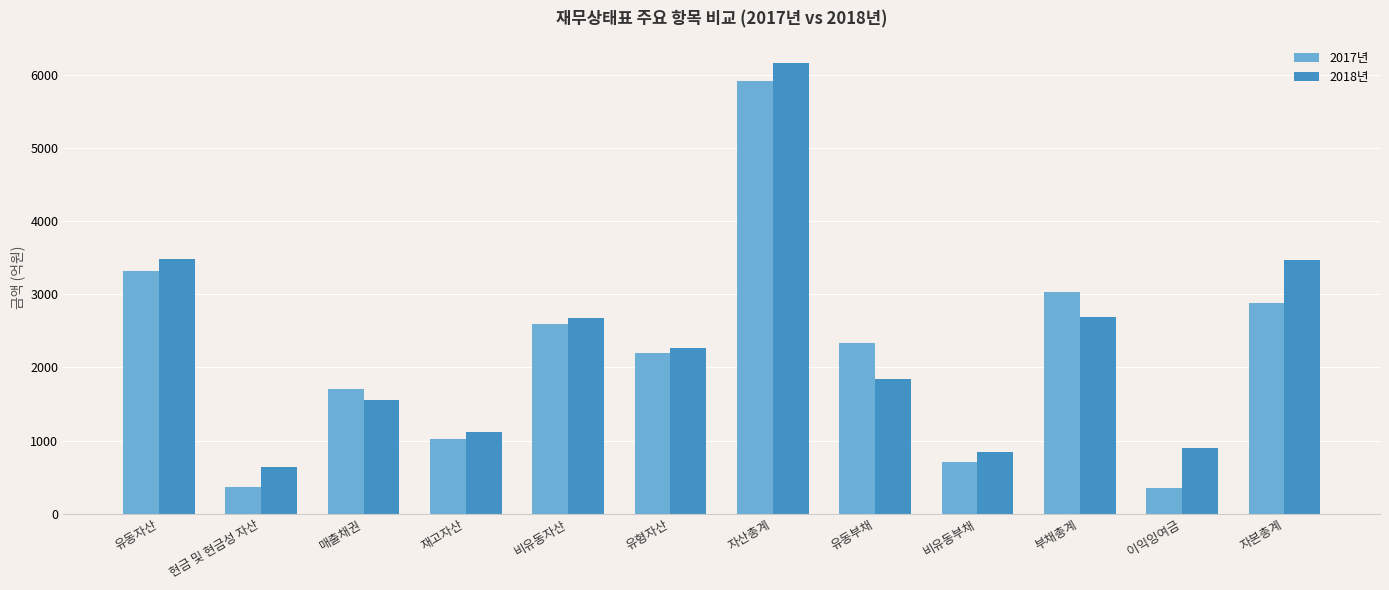

Between 재고자산 and 유동부채, which series saw the biggest shift?

2017년